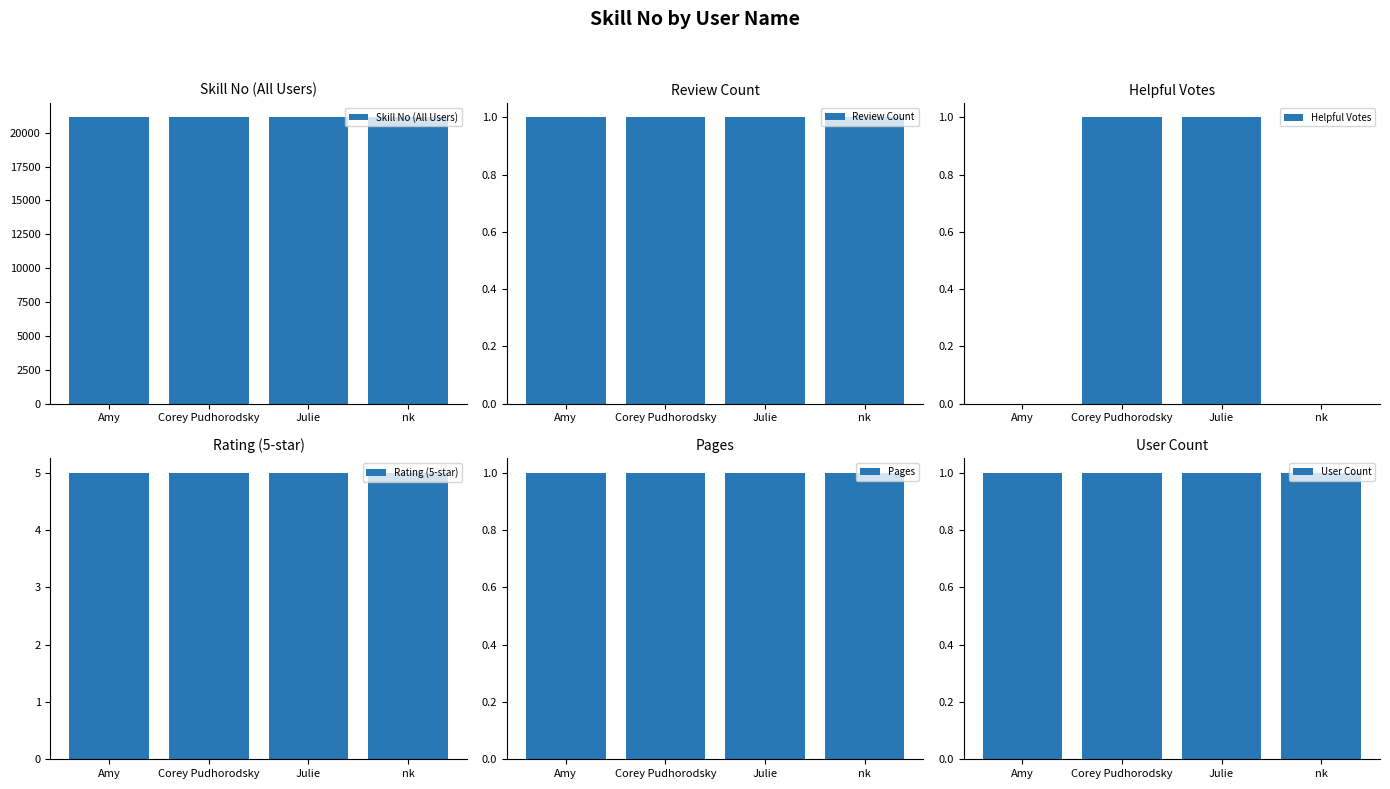

What is the highest value of the Pages series?

1